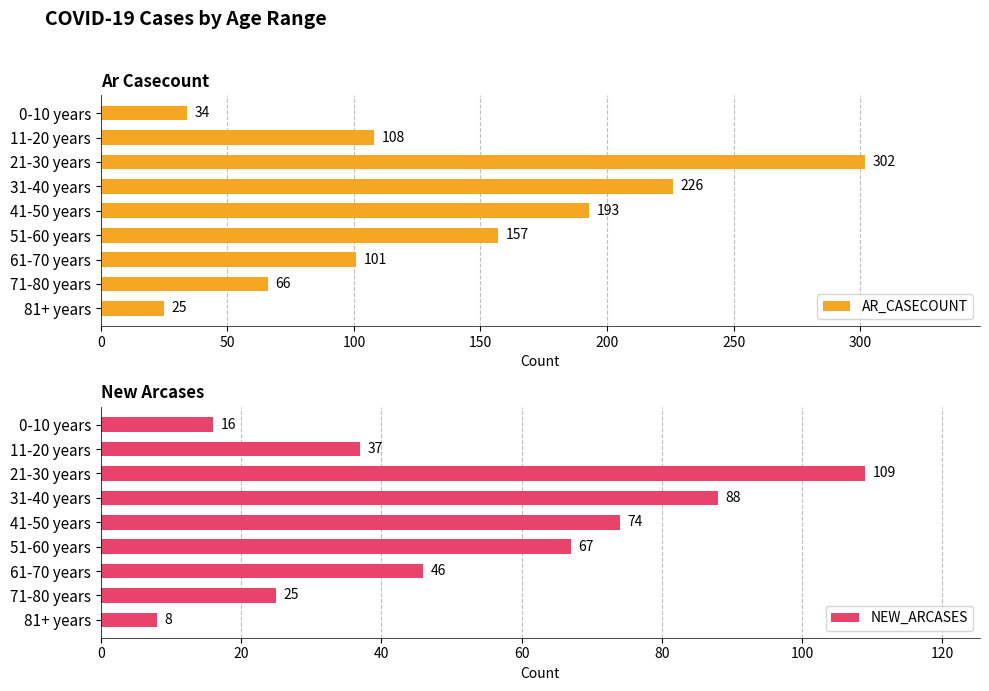

Is it true that NEW_ARCASES equals 38 at 41-50 years?

False